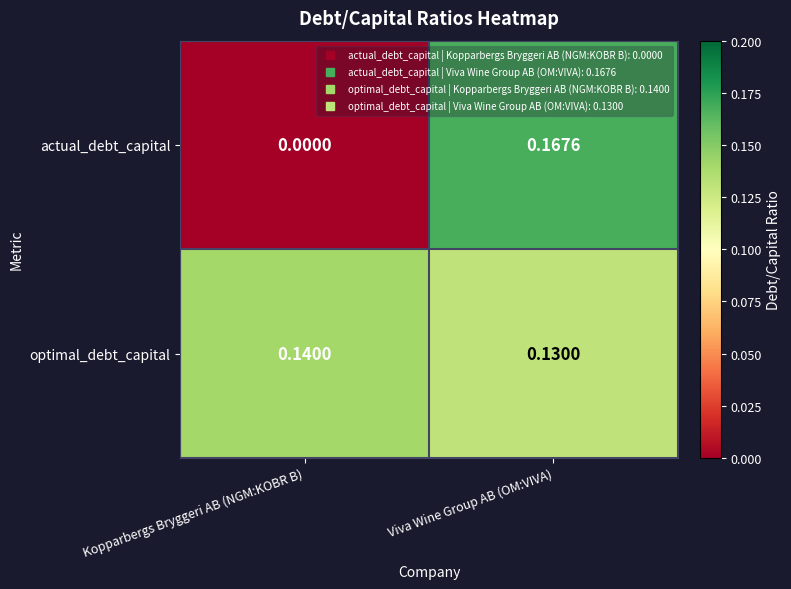

Which series changed the most between Kopparbergs Bryggeri AB (NGM:KOBR B) and Viva Wine Group AB (OM:VIVA)?

actual_debt_capital